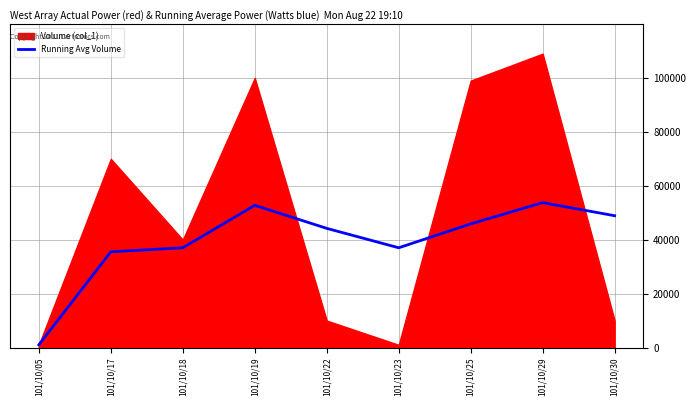

The value of Running Avg Volume at 101/10/18 is 37000.0. True or false?

True